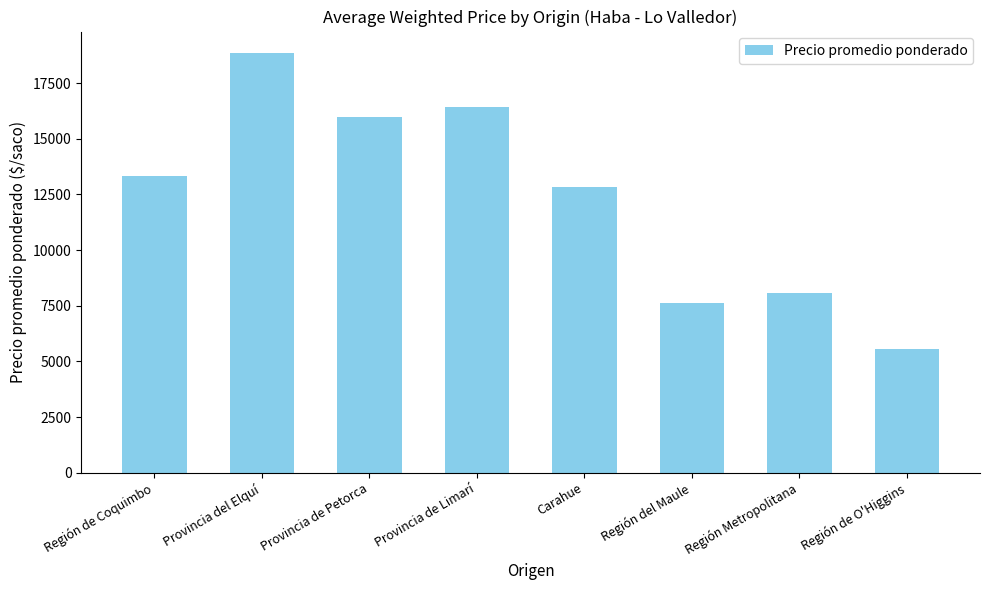

Does the chart contain any negative values?

No